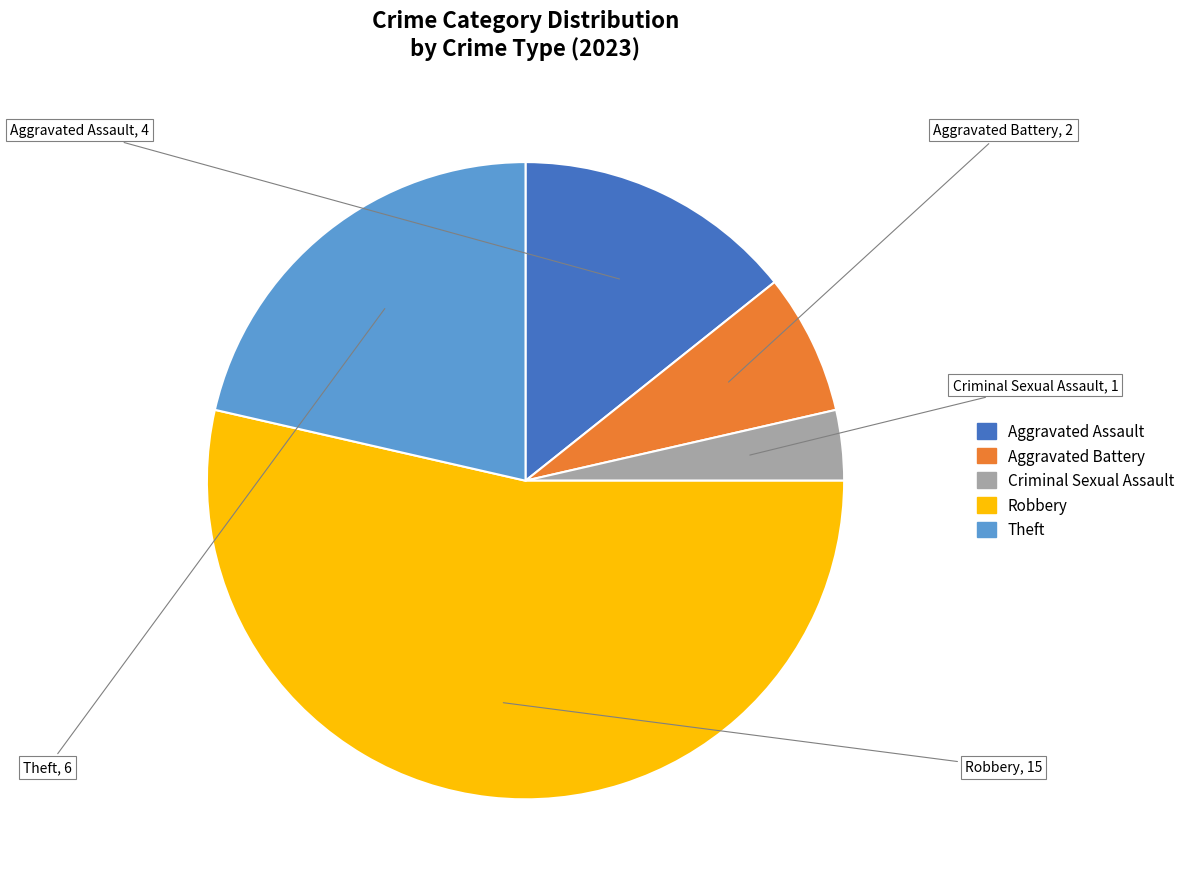

Rank the categories by value from highest to lowest.

Robbery, Theft, Aggravated Assault, Aggravated Battery, Criminal Sexual Assault